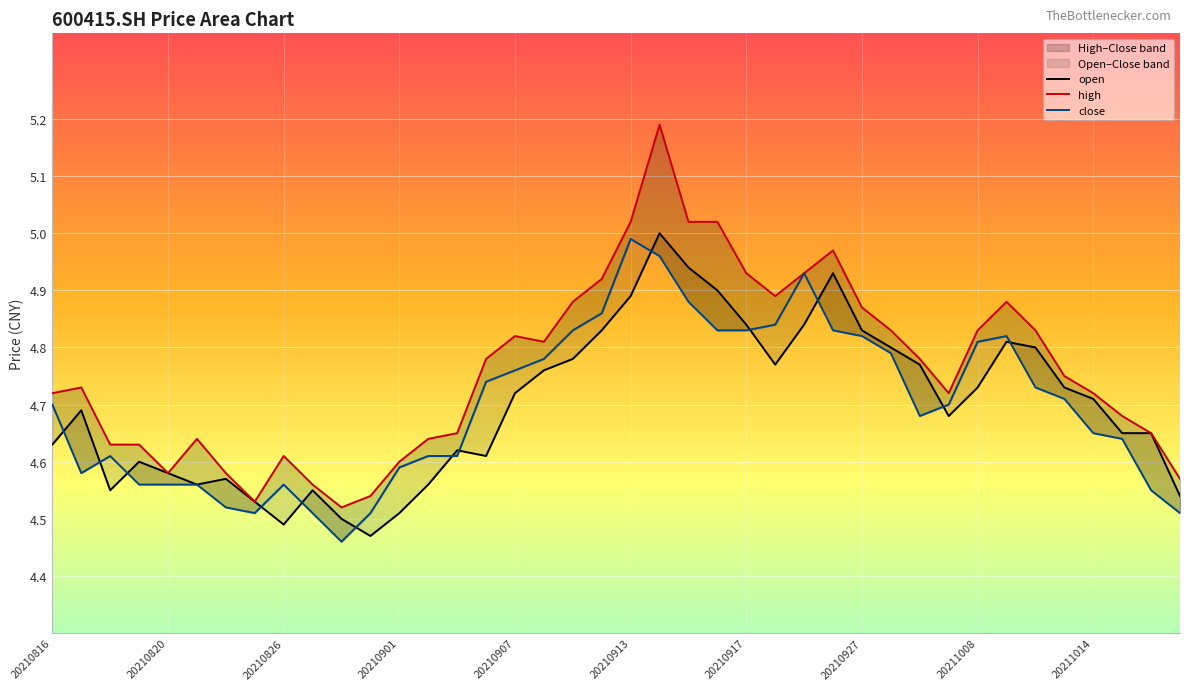

Rank the series at 21 from lowest to highest value.

close, open, high